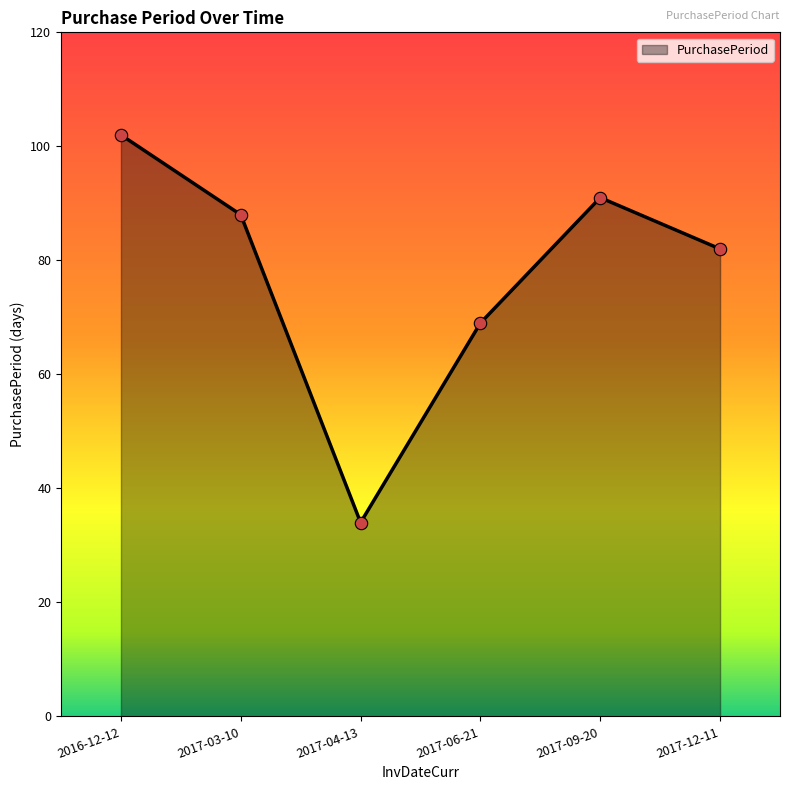

What is the change in value from 2017-06-21 to 2017-09-20?

+22